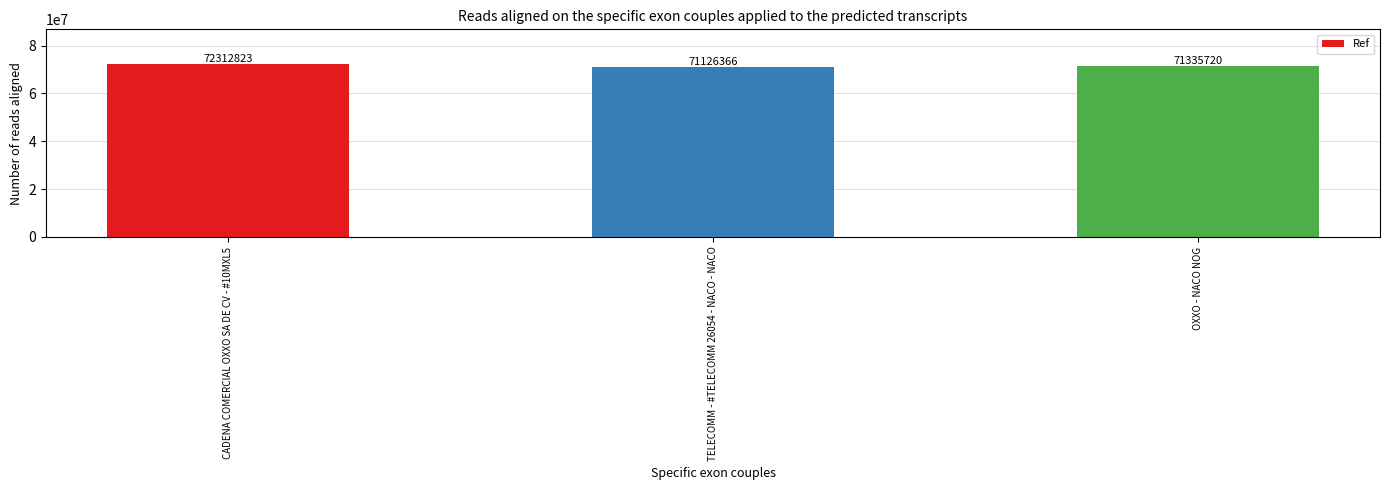

Reading left to right, list all the values displayed in this chart.

72312823	71126366	71335720